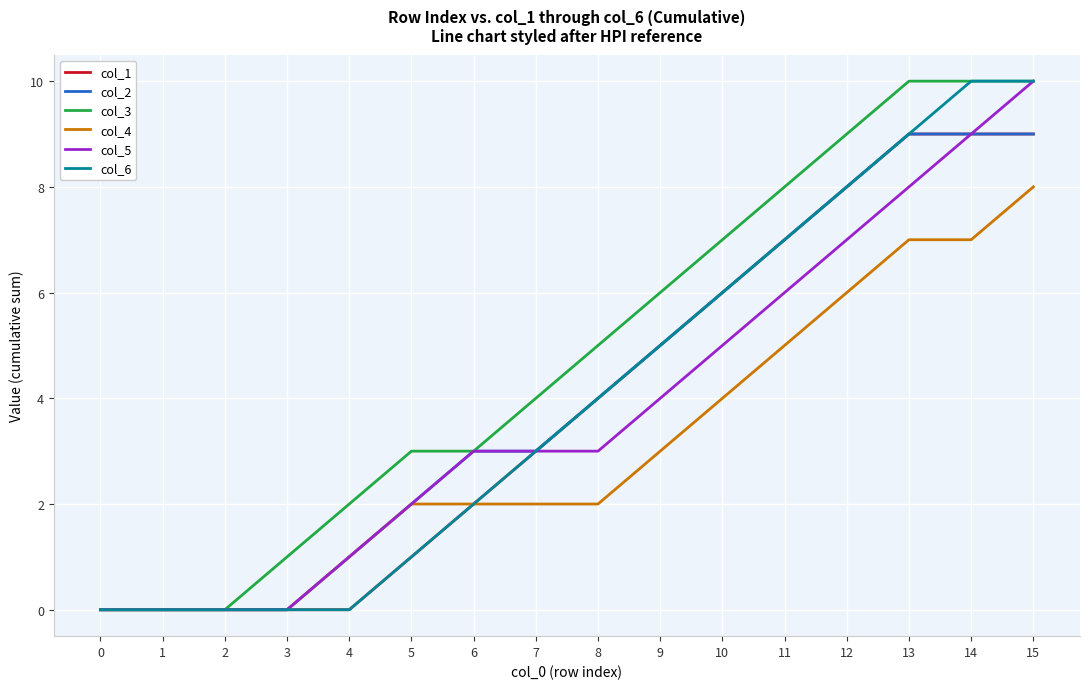

What is the sum of all col_1 values?

63